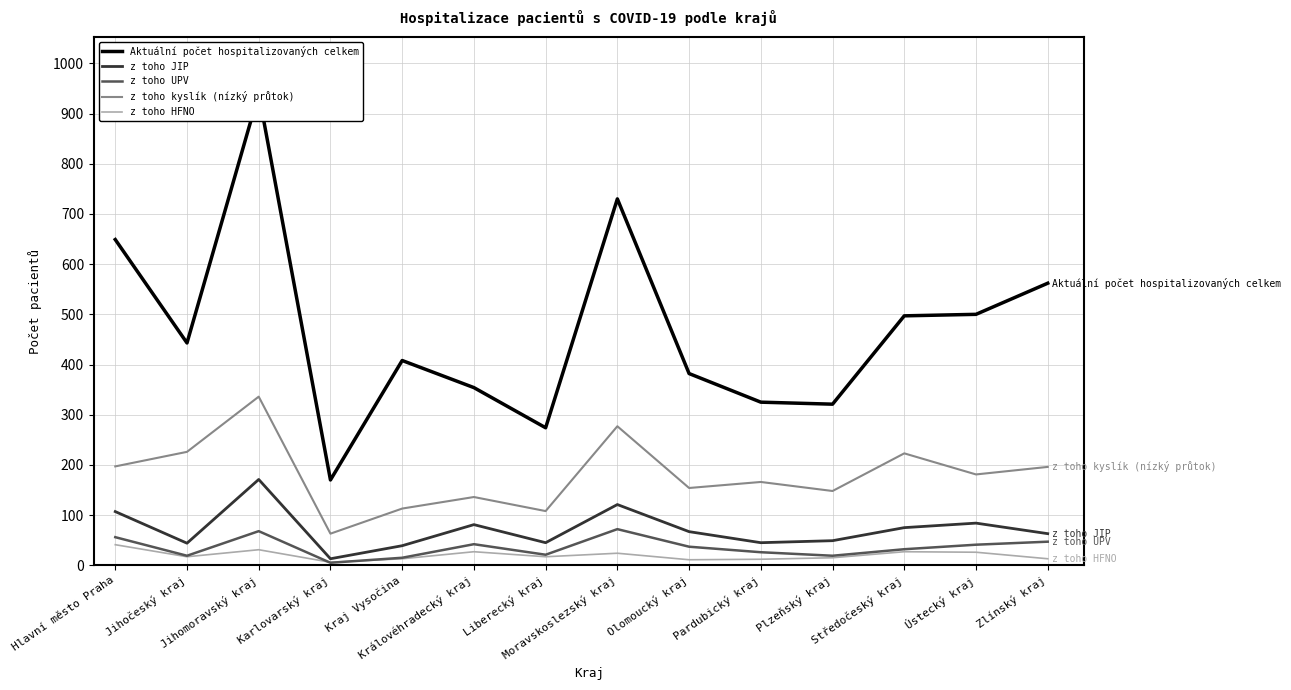

What value does the z toho HFNO series have at Hlavní město Praha, to the nearest 5?

40